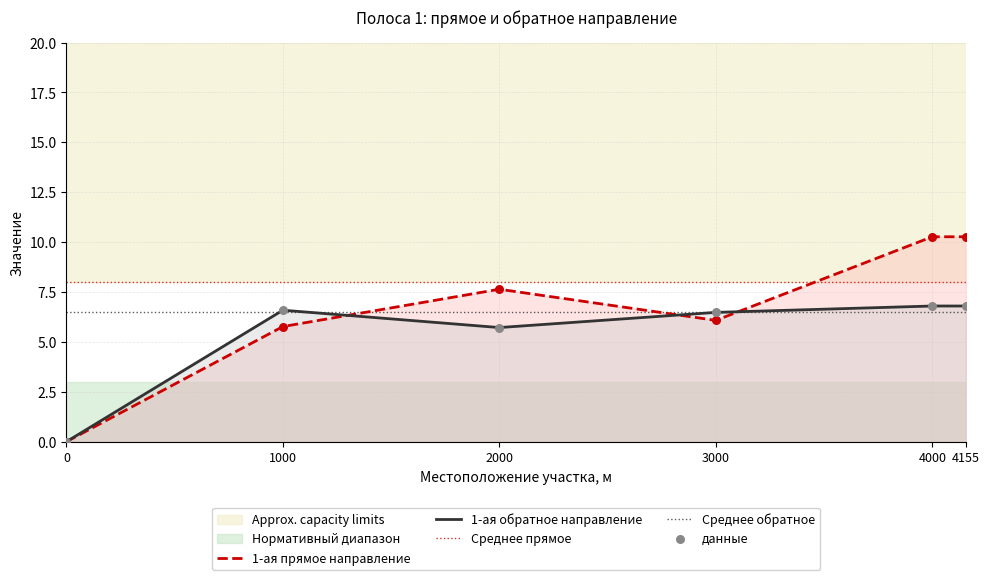

At how many categories does at least one series exceed 5?

5